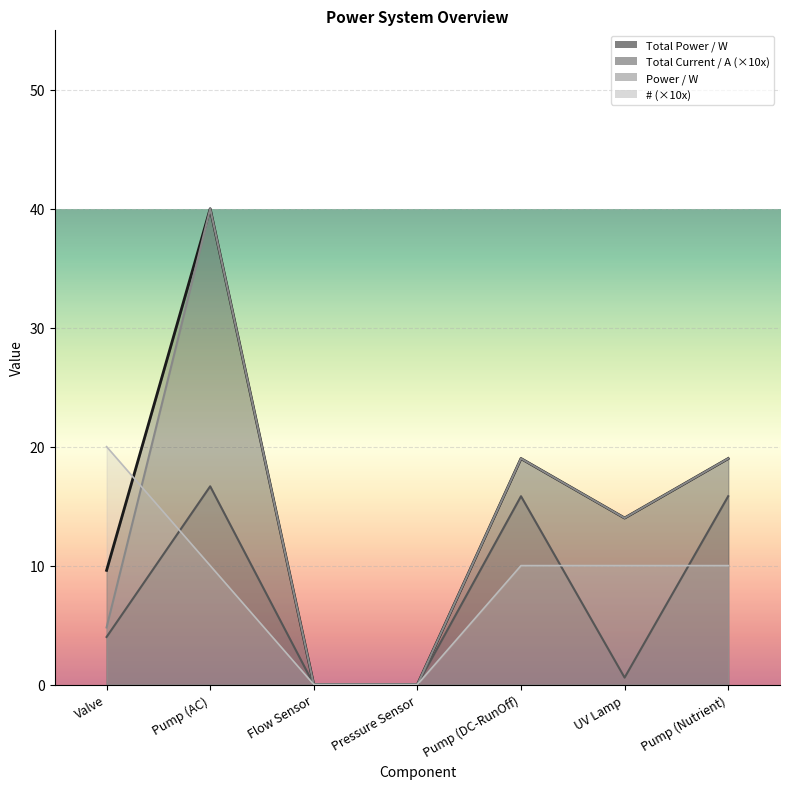

What position from the right is Pump (DC-RunOff)?

3